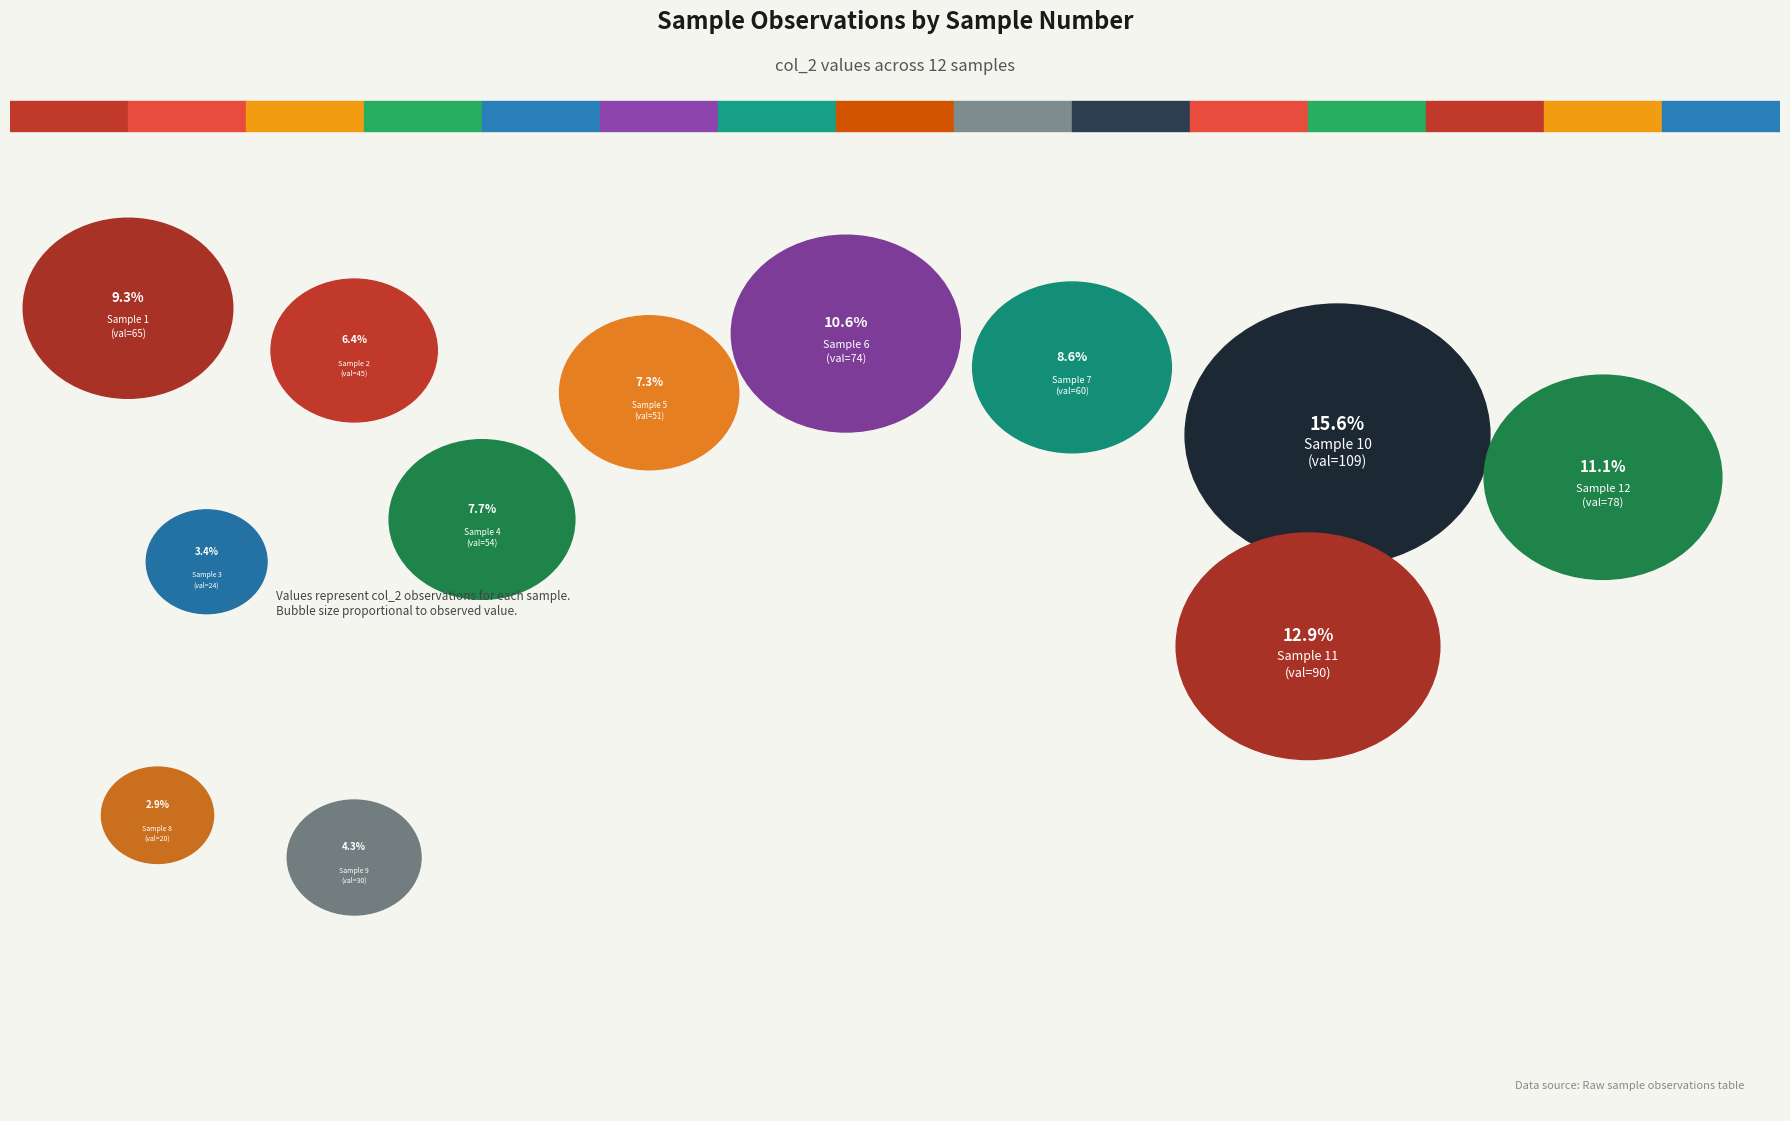

How many segments does this pie chart have?

12